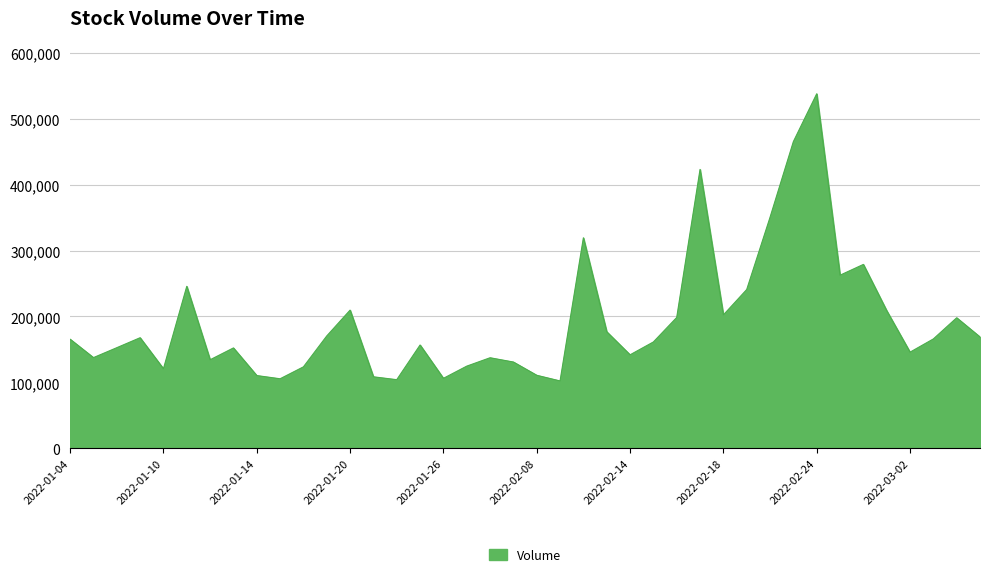

What is the smallest value displayed?

102072.3